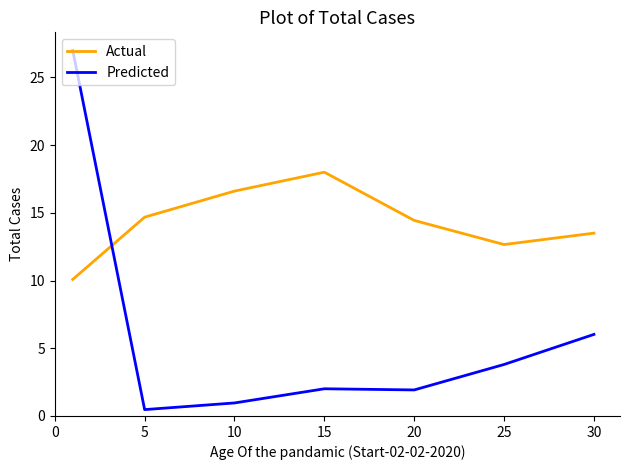

What is the maximum value shown in the chart?

27.0